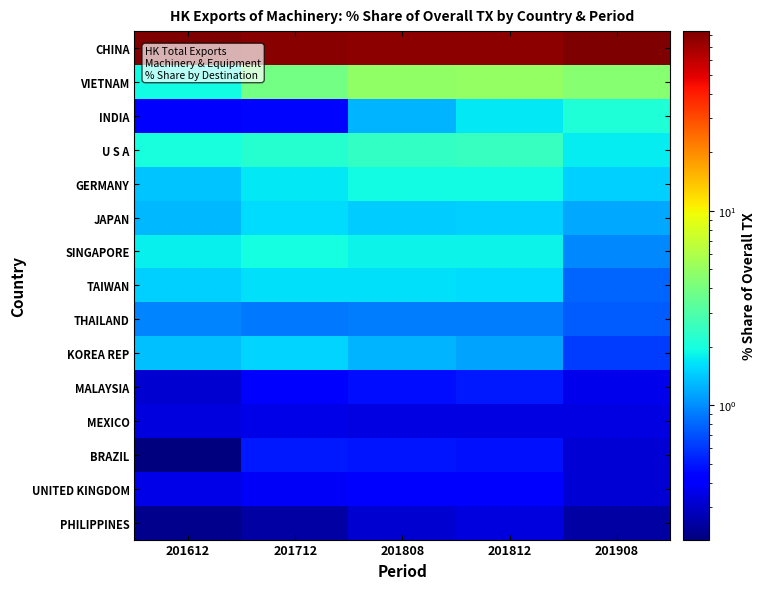

What is the spread (max minus min) of values at 201908?

82.6